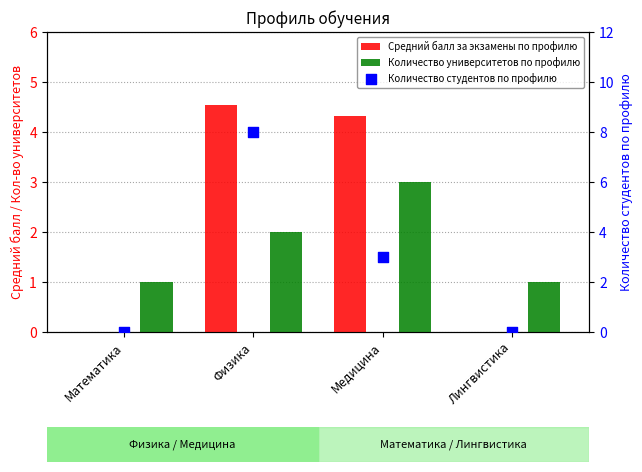

What is the total value across all series at Математика?

1.0